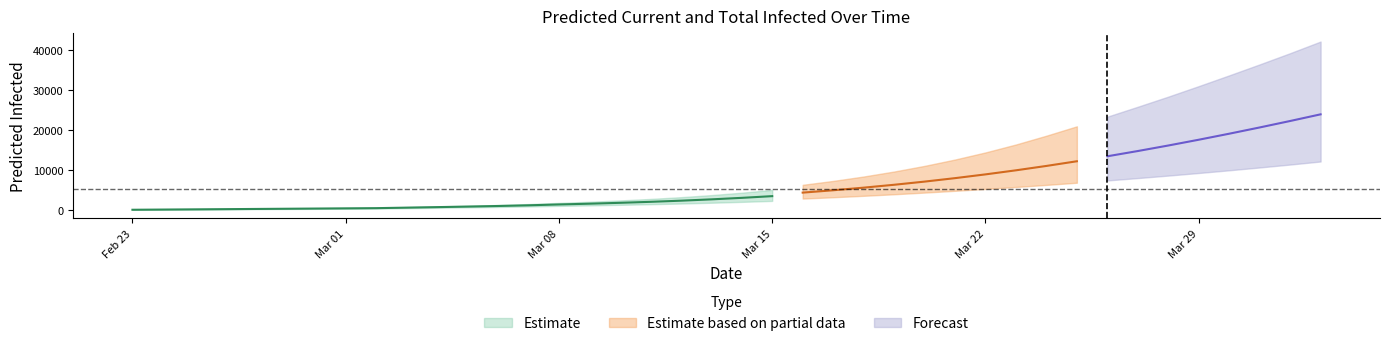

What is the value of the predicted_current_infected_mean point at the 19th from the left?

2322